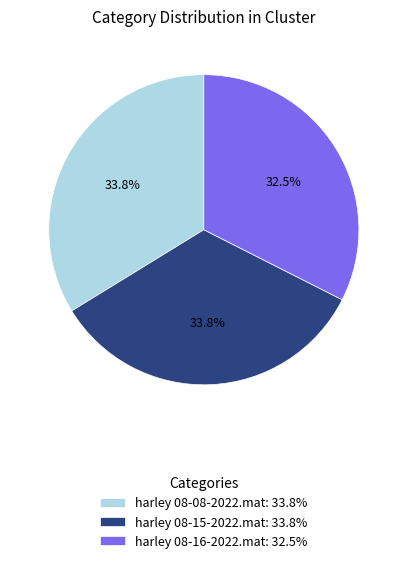

Which category has the smallest portion of the pie?

harley 08-16-2022.mat